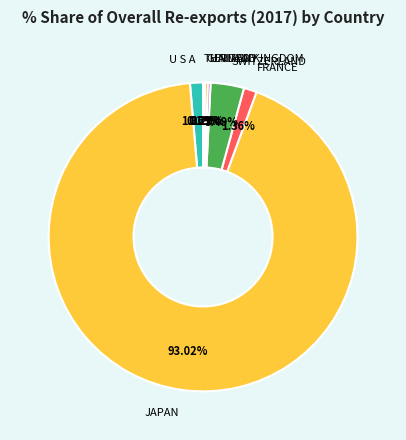

Is there any slice that represents more than half of the pie?

Yes